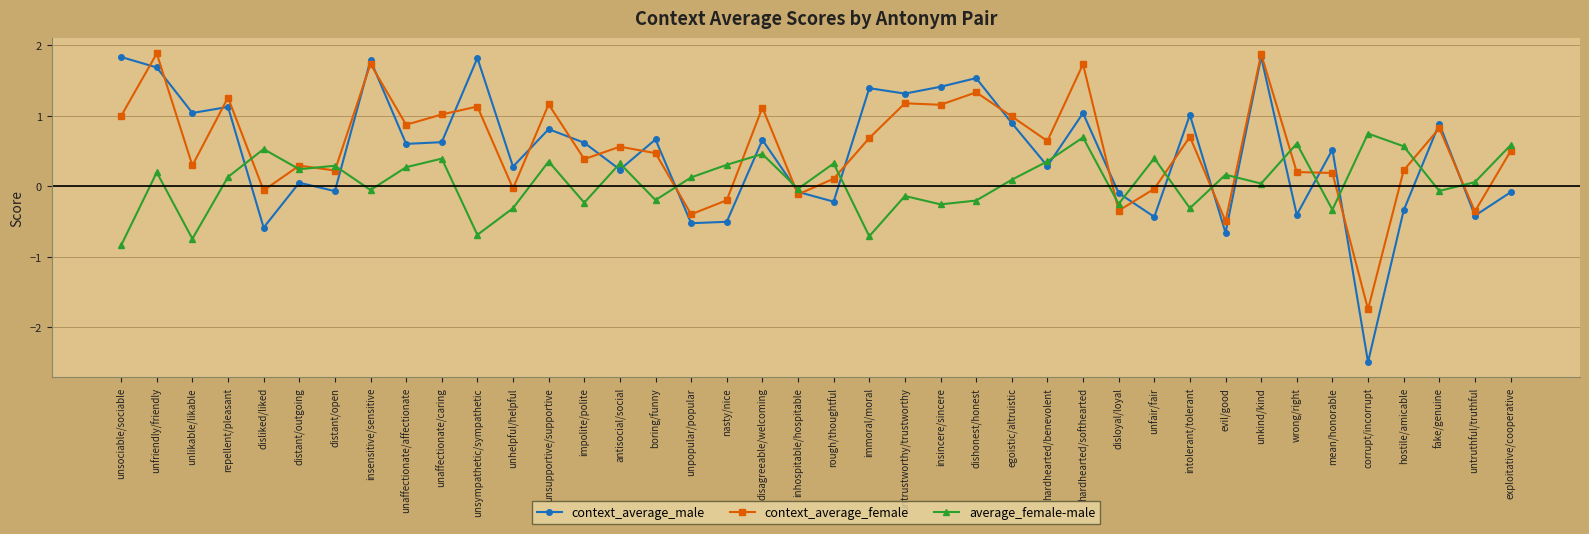

True or false: context_average_male has a value of -2.5 at corrupt/incorrupt.

True